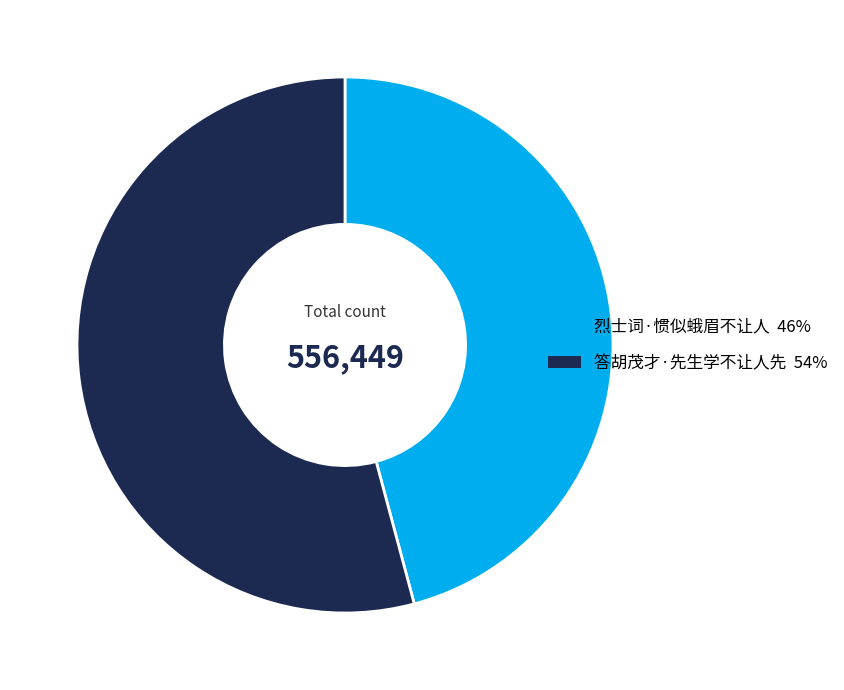

Approximately how many times larger is the value at 烈士词·惯似蛾眉不让人 compared to 答胡茂才·先生学不让人先?

0.8